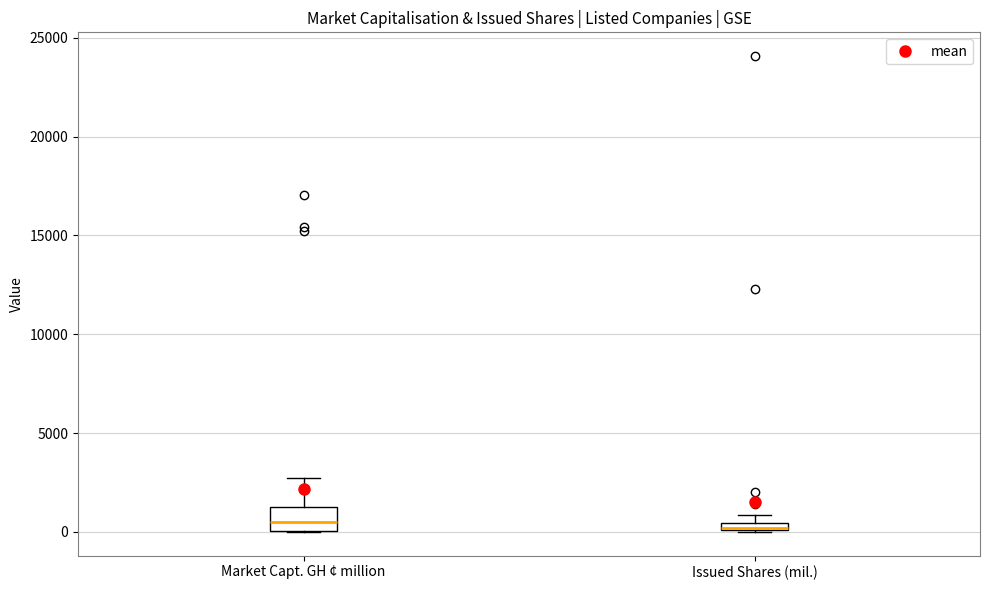

Which box is the tallest, from its lower edge to its upper edge?

Market Capt. GH ¢ million